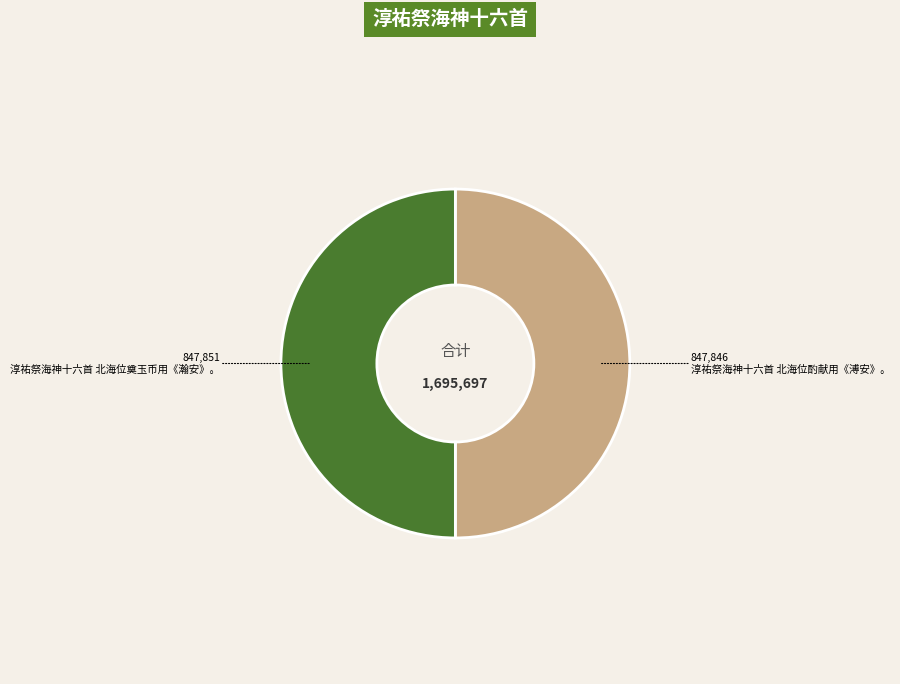

Is it true that 淳祐祭海神十六首 北海位酌献用《溥安》。 is 39% of the pie?

False